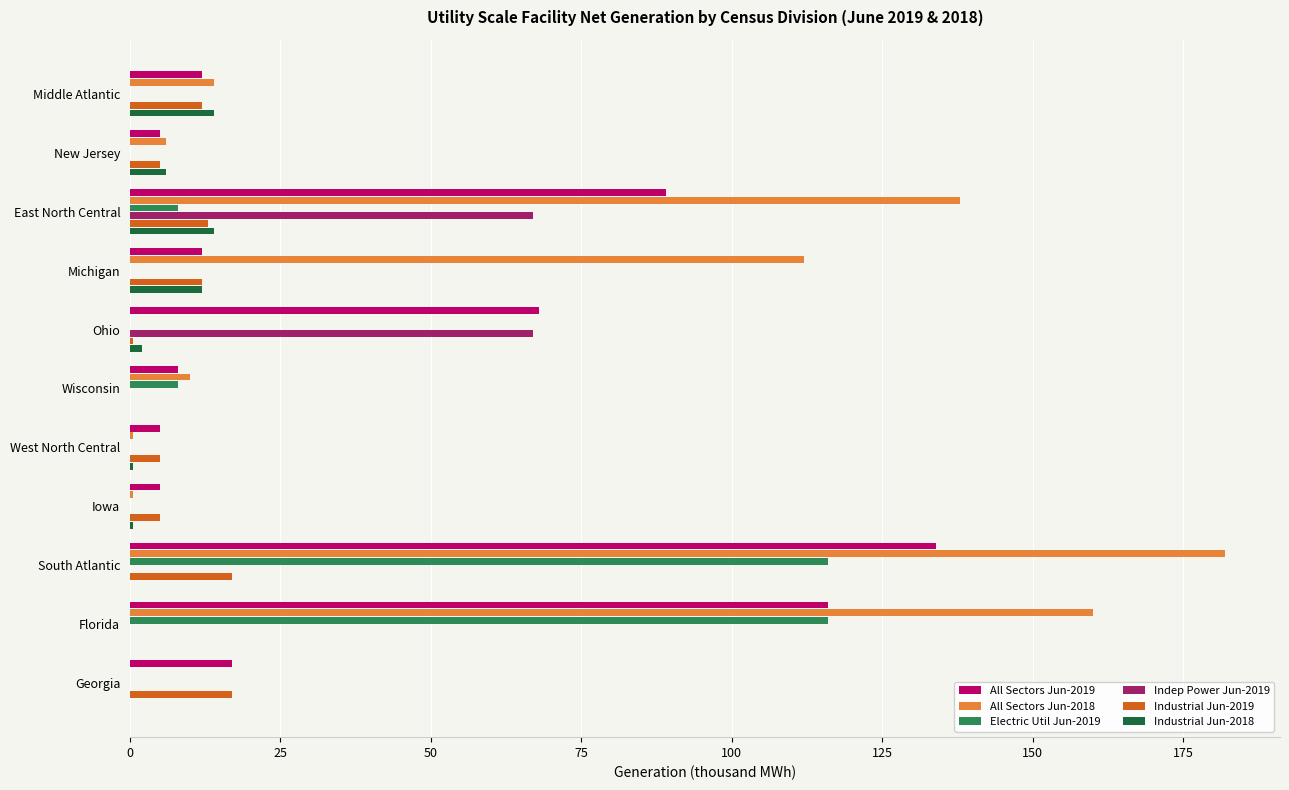

What is the maximum value for Industrial Jun-2018?

14.0